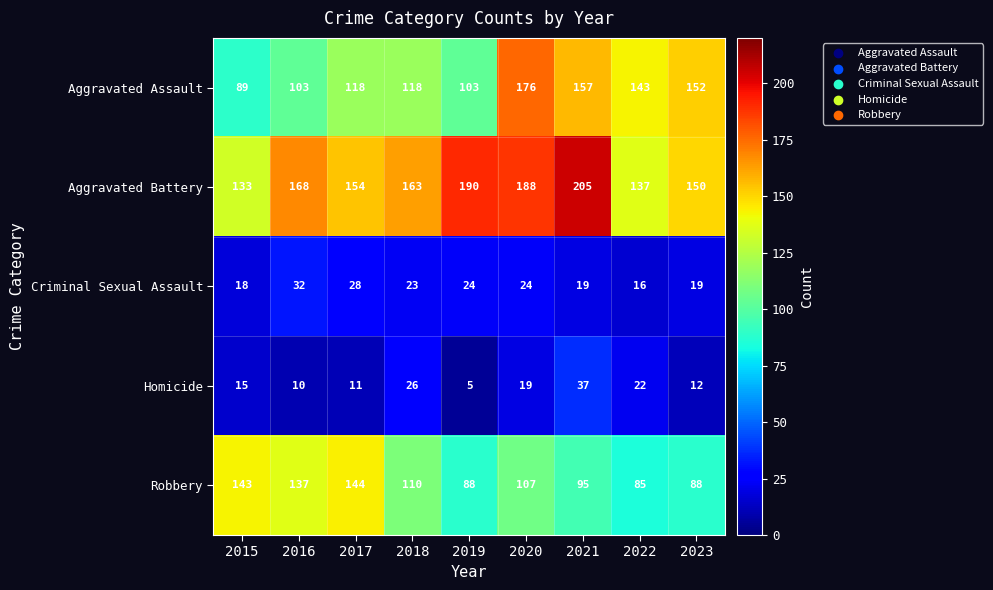

What is the maximum value shown in the chart?

205